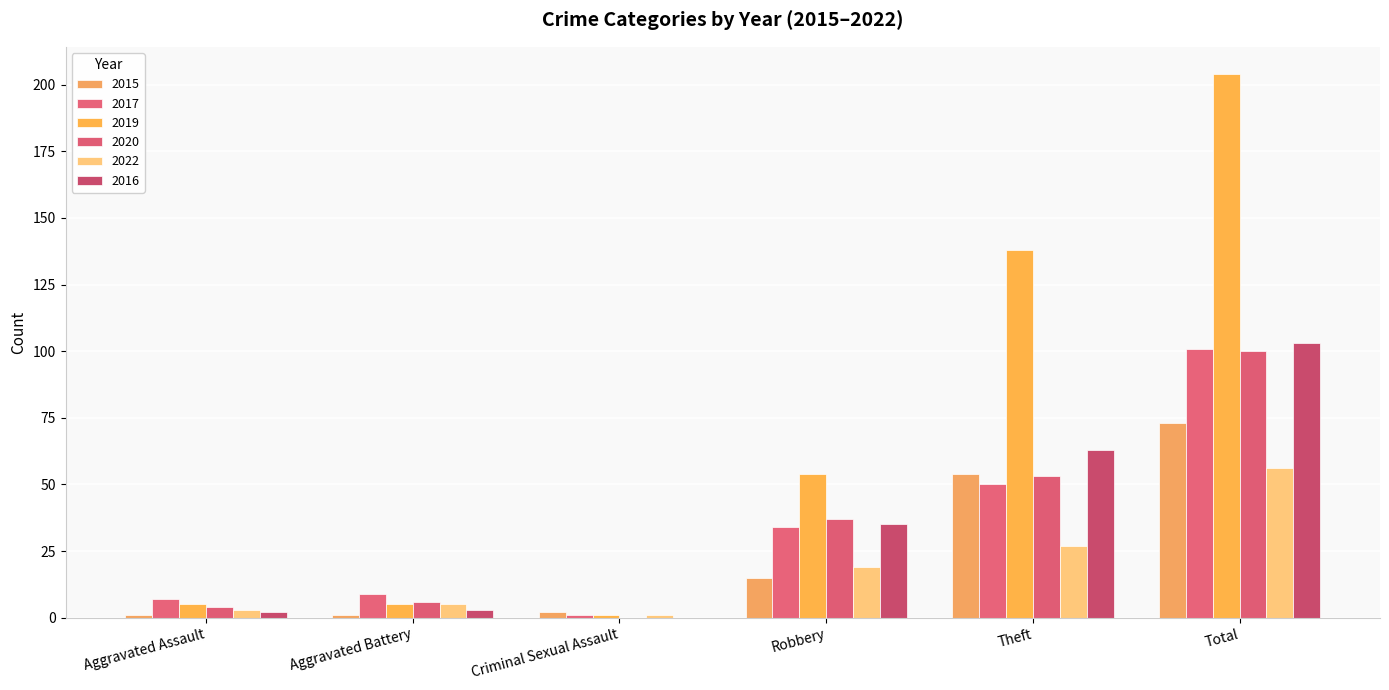

Which series changed the most between Robbery and Theft?

2019